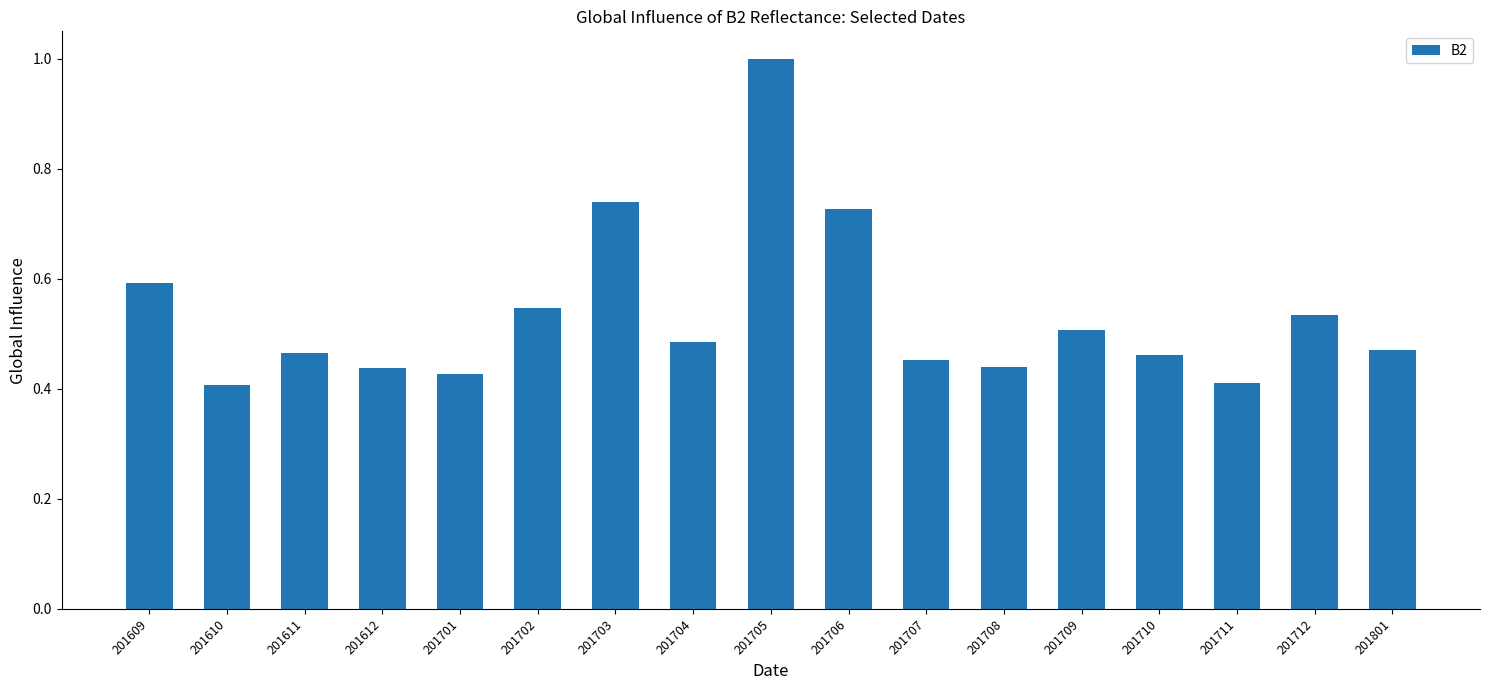

What is the difference between the maximum and minimum values?

0.6